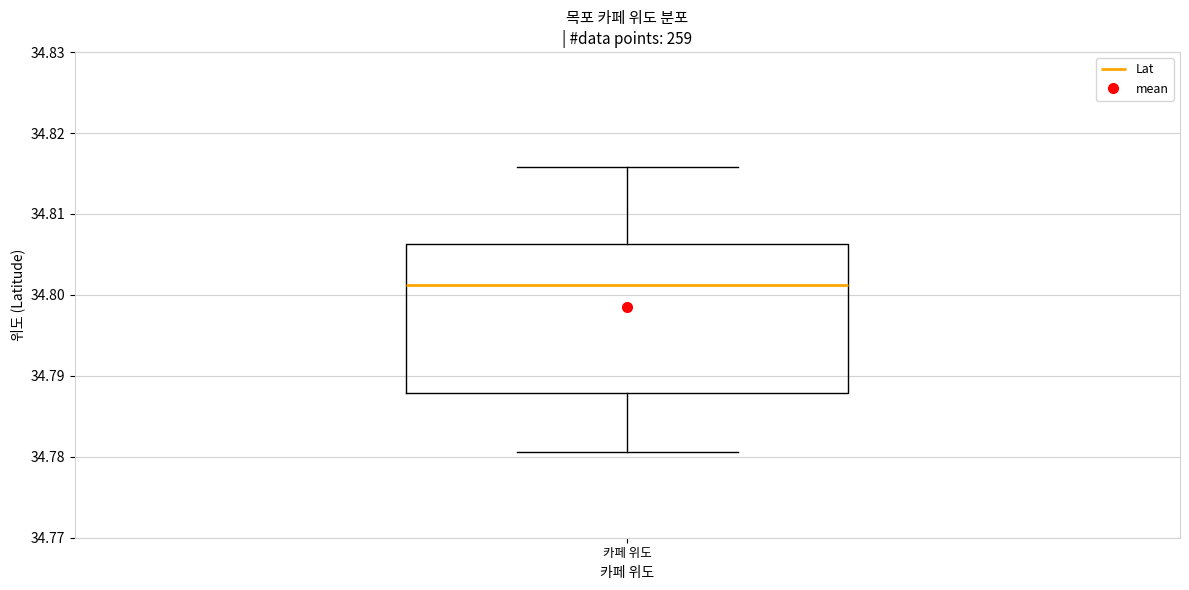

Transcribe this box plot: give where the median line is, the range the box spans, and where the two whiskers end, as read against the y-axis. The values are not printed on the chart, so give them approximately, as read against the axis.

median 34.801, box 34.788 to 34.806, whiskers 34.781 to 34.816